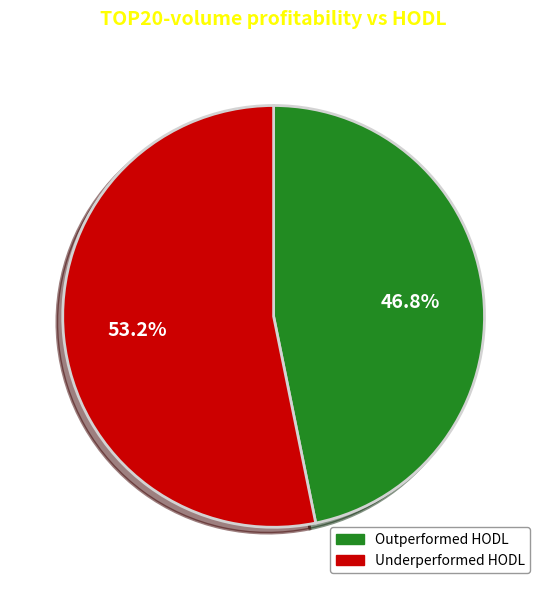

Is there any slice that represents more than half of the pie?

Yes